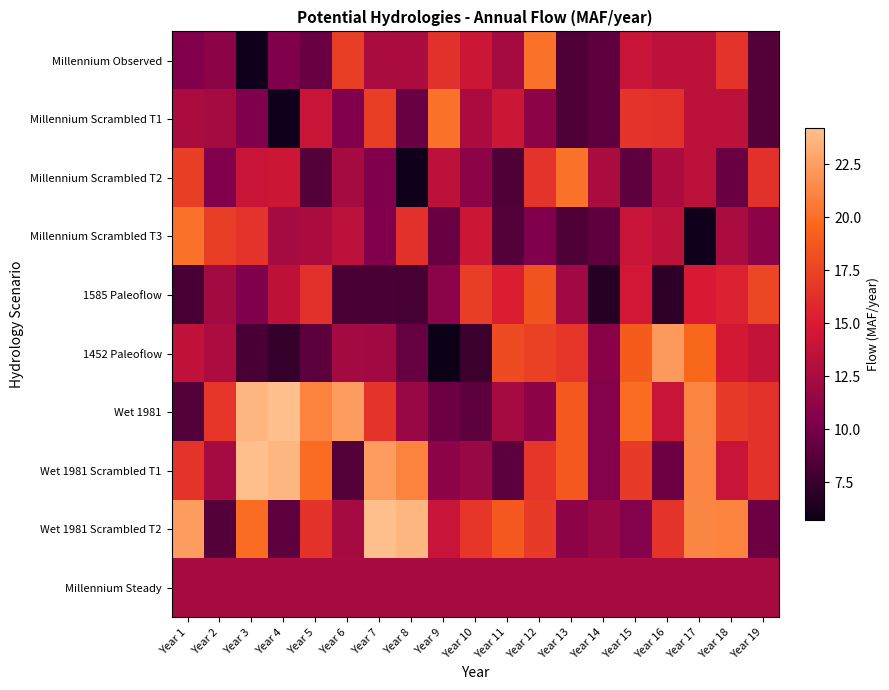

What is the difference between the highest and lowest values at Year 13?

11.8